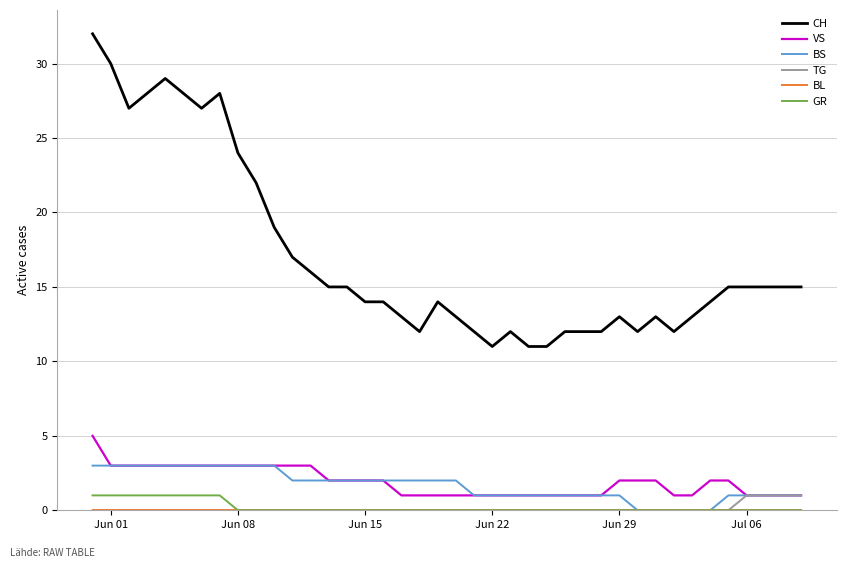

What is the maximum value shown in the chart?

32